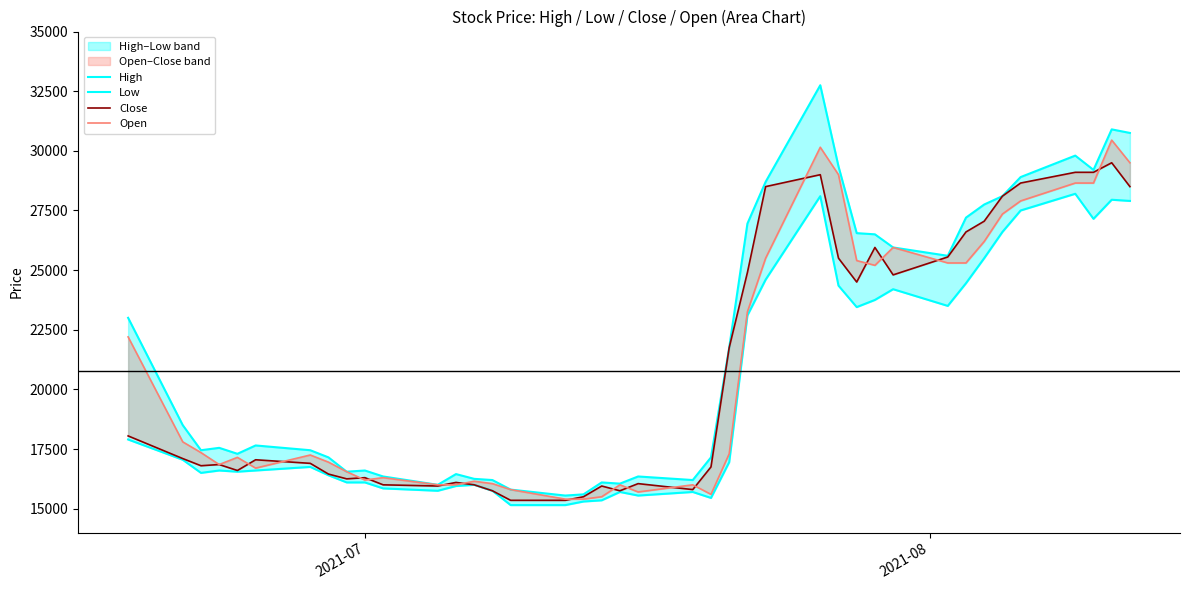

Does the chart have visible grid lines?

No